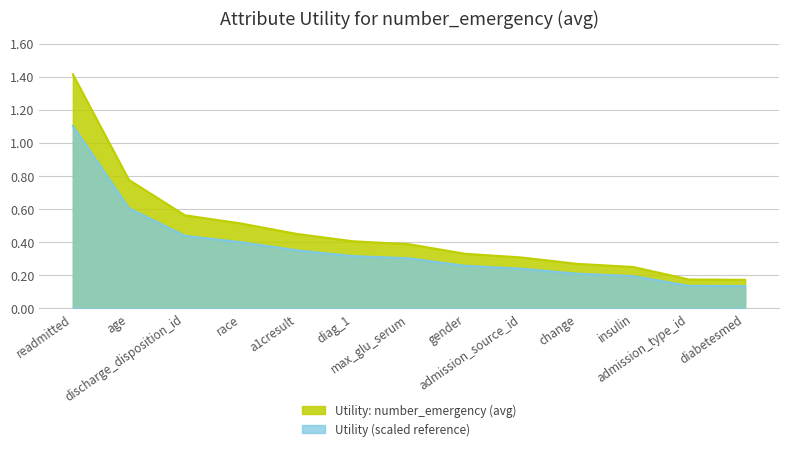

Does the chart have visible grid lines?

Yes